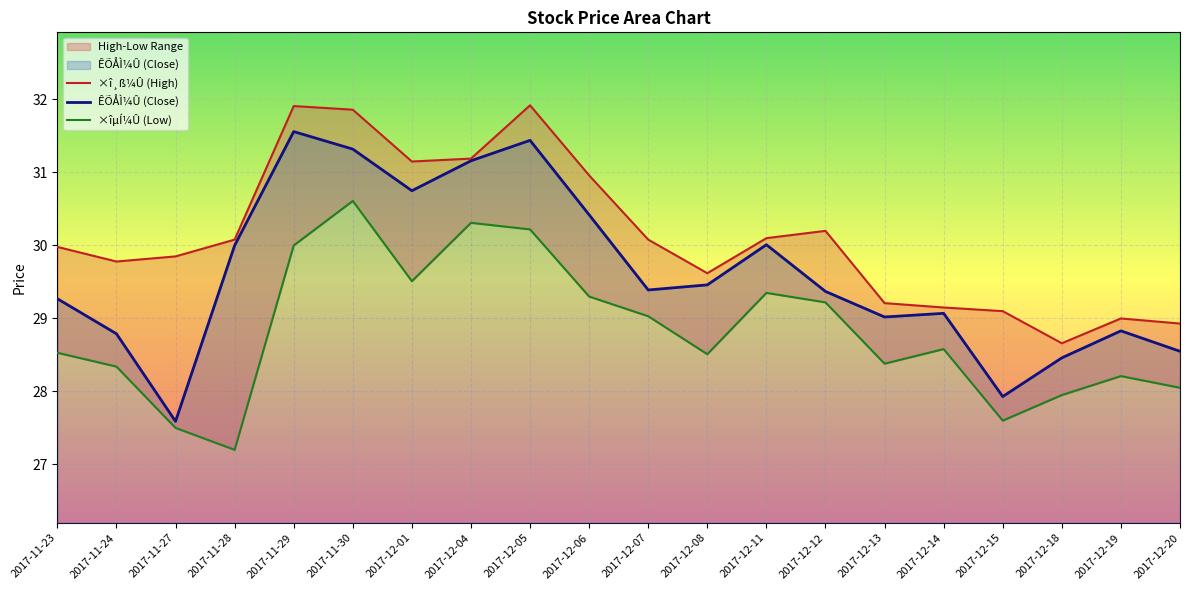

What is the total value across all series at 2017-12-05?

93.6